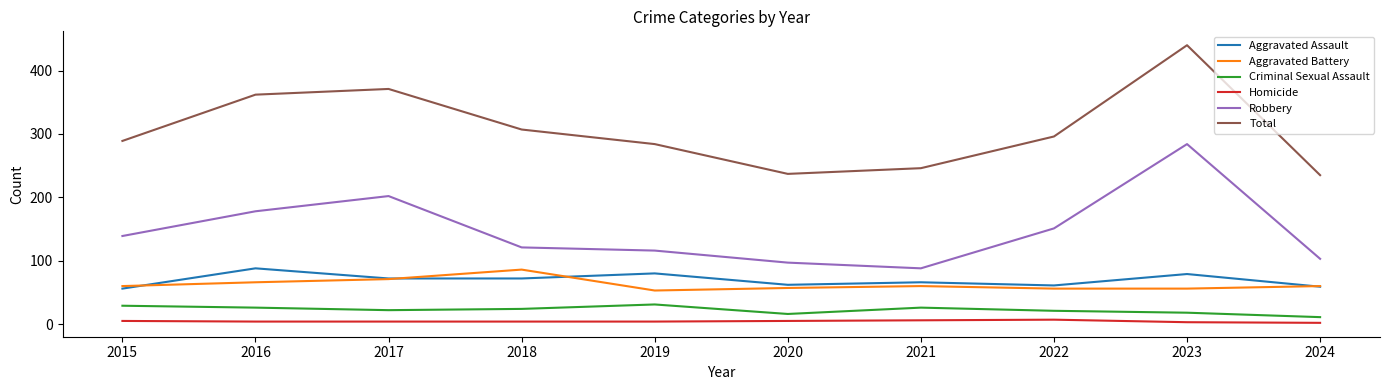

Is this an area chart (filled region under the line)?

No